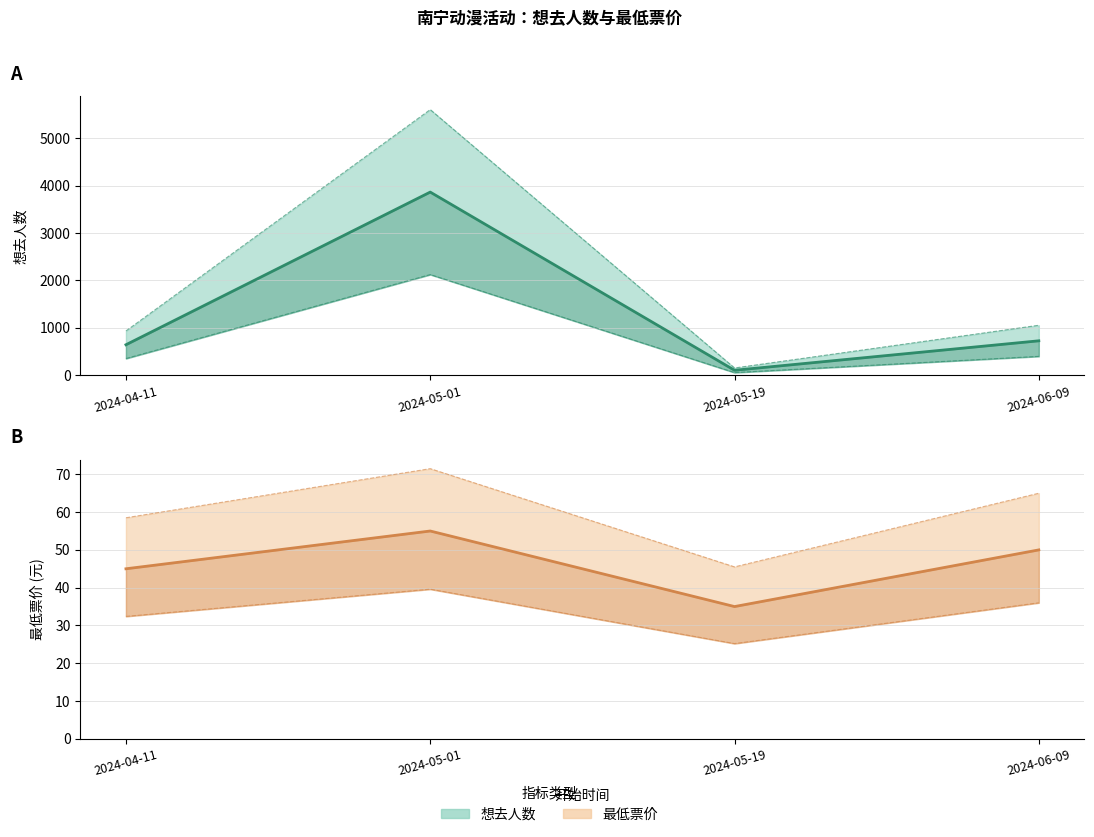

What is the value of the 想去人数上界 point at the 1st from the left?

935.2